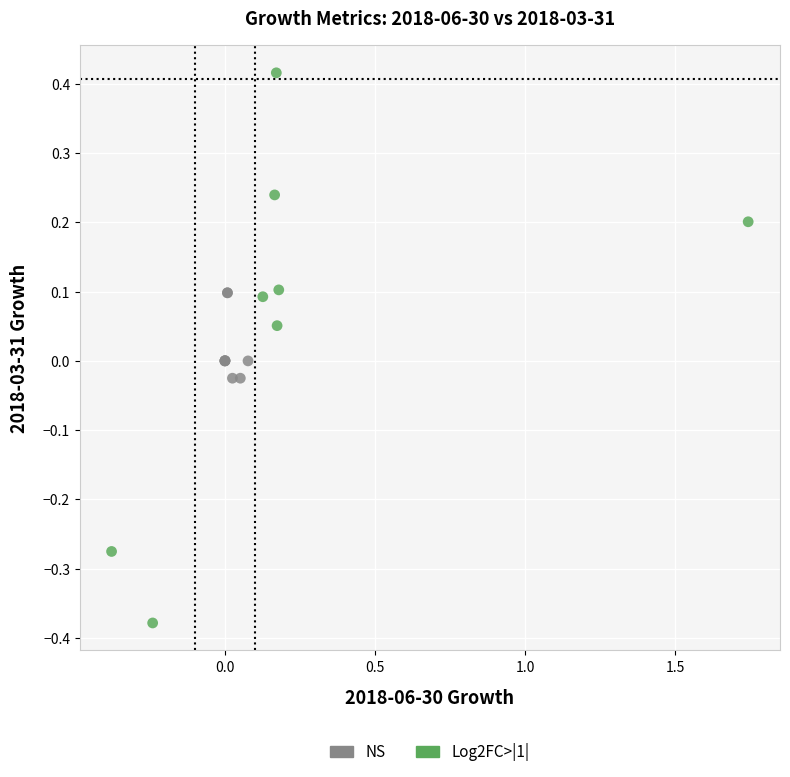

Which series has the widest spread of Y values?

Log2FC>|1|